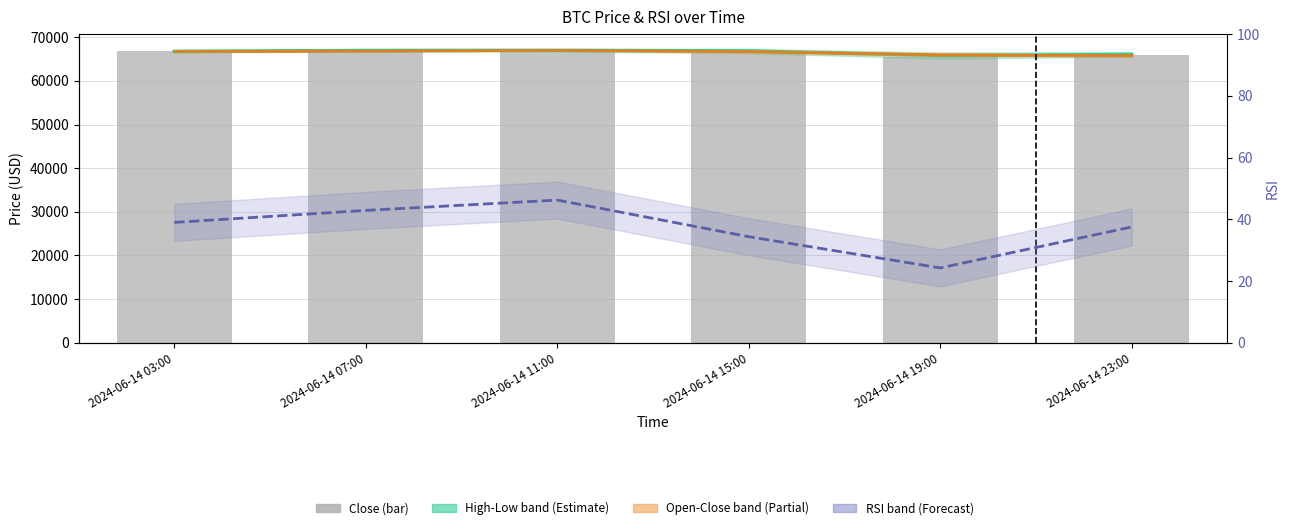

How many distinct data groups are displayed?

4